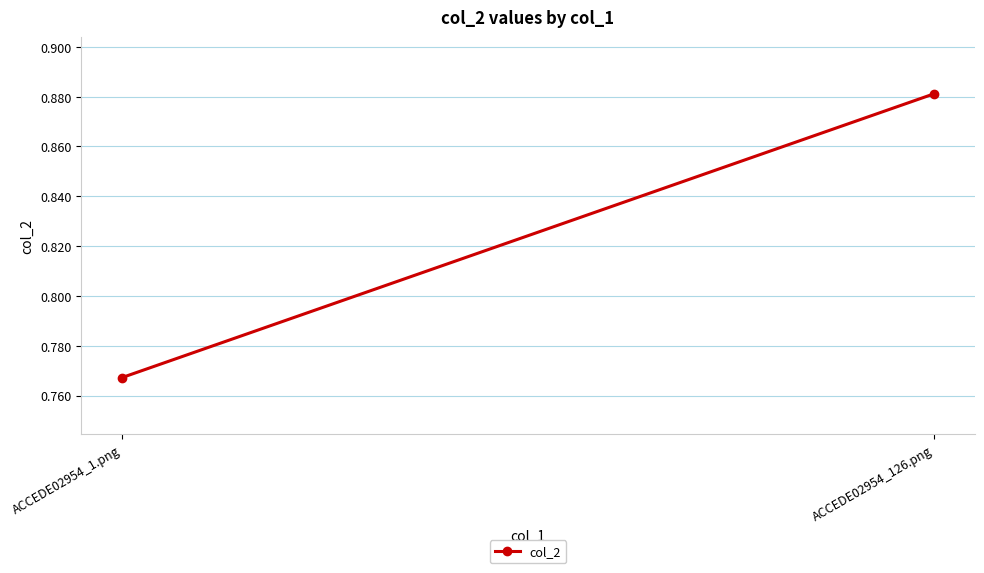

Between ACCEDE02954_126.png and ACCEDE02954_1.png, which is larger?

ACCEDE02954_126.png